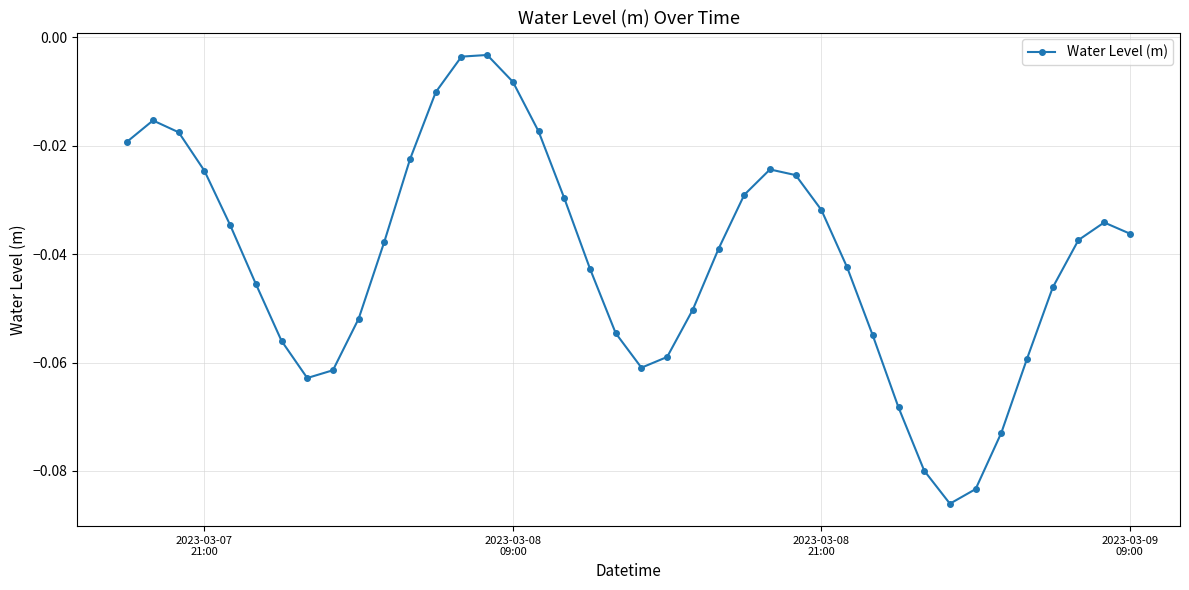

How many interior local valleys (lower than both neighbors) does the data have?

3